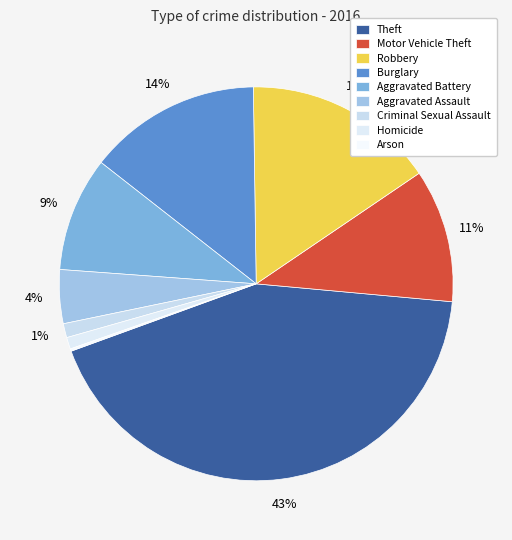

True or false: Criminal Sexual Assault accounts for 11% of the total.

False